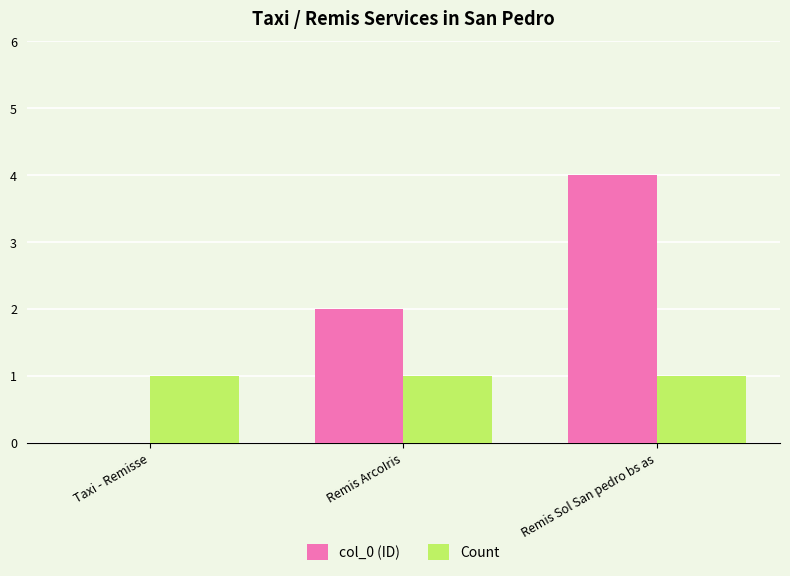

Read the Count value at Taxi - Remisse.

1